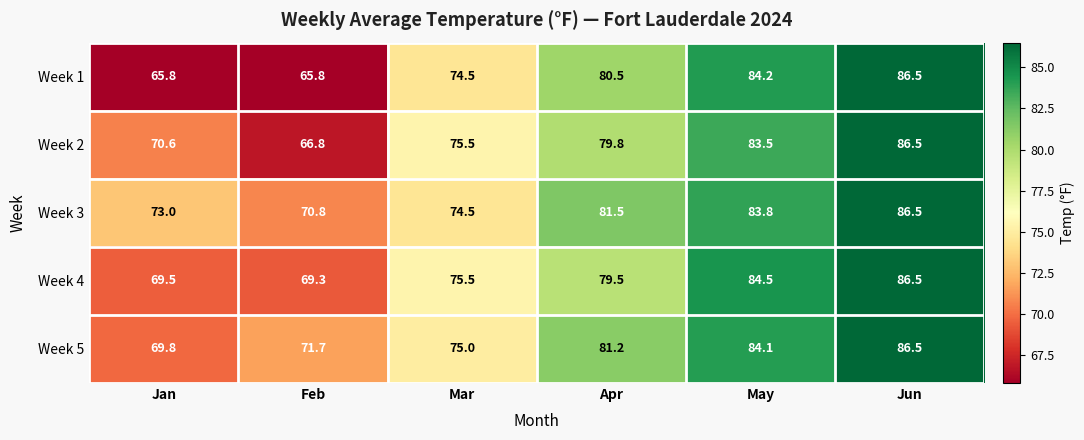

What is the difference between the second highest and minimum values in the Week 1 series?

18.4